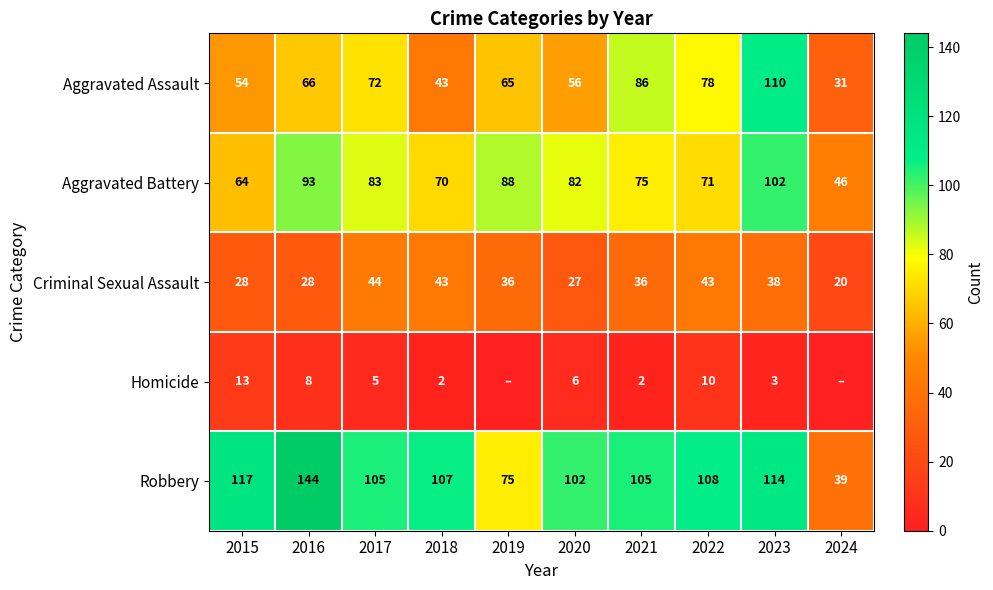

The value of Aggravated Battery at 2018 is 34. True or false?

False